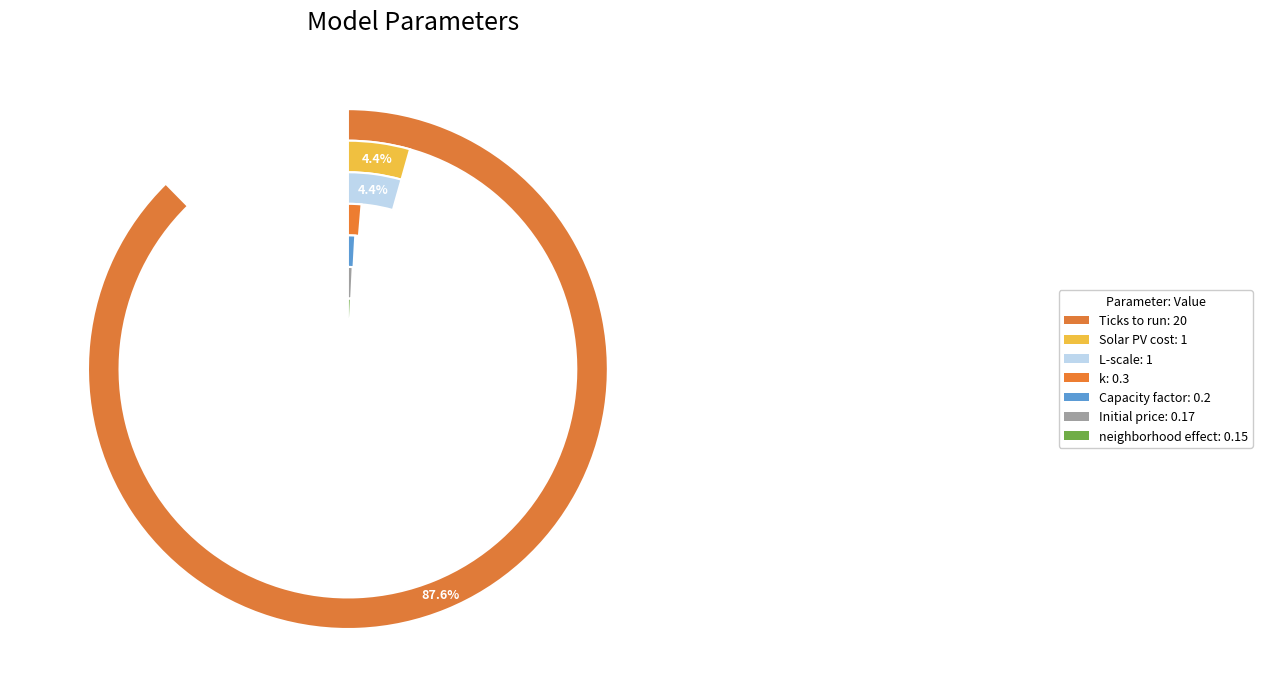

Does Ticks to run represent more than half of the total?

Yes